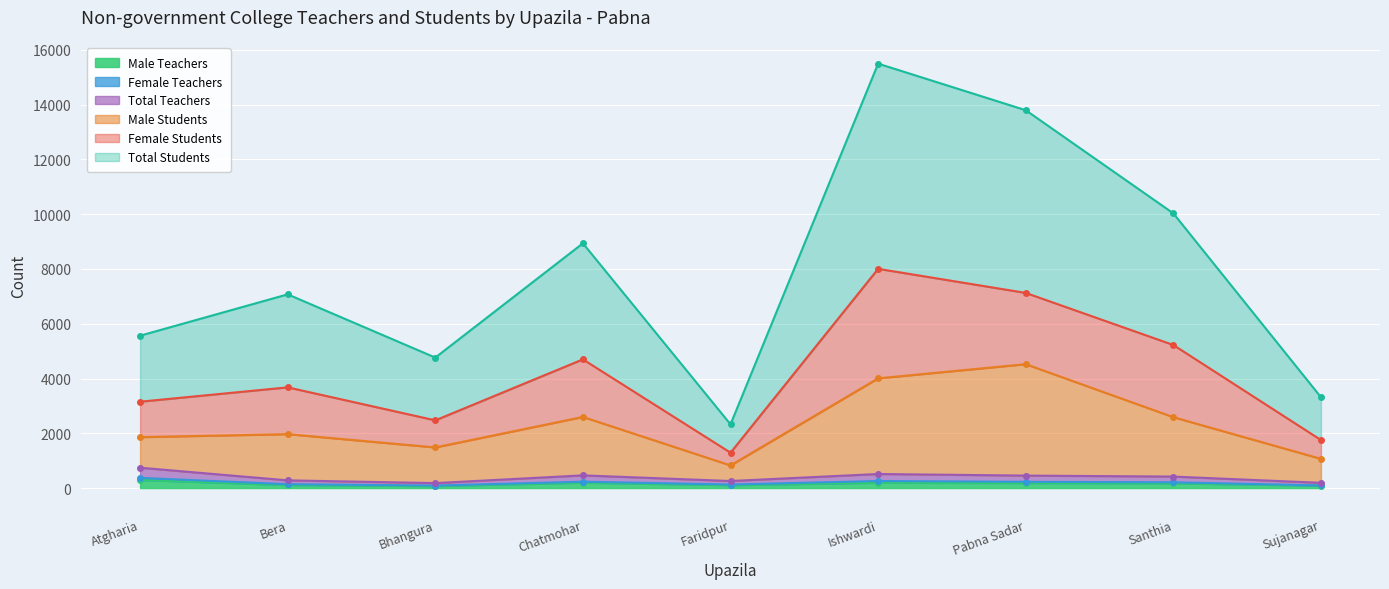

What is the label of the 1st point from the right?

Sujanagar